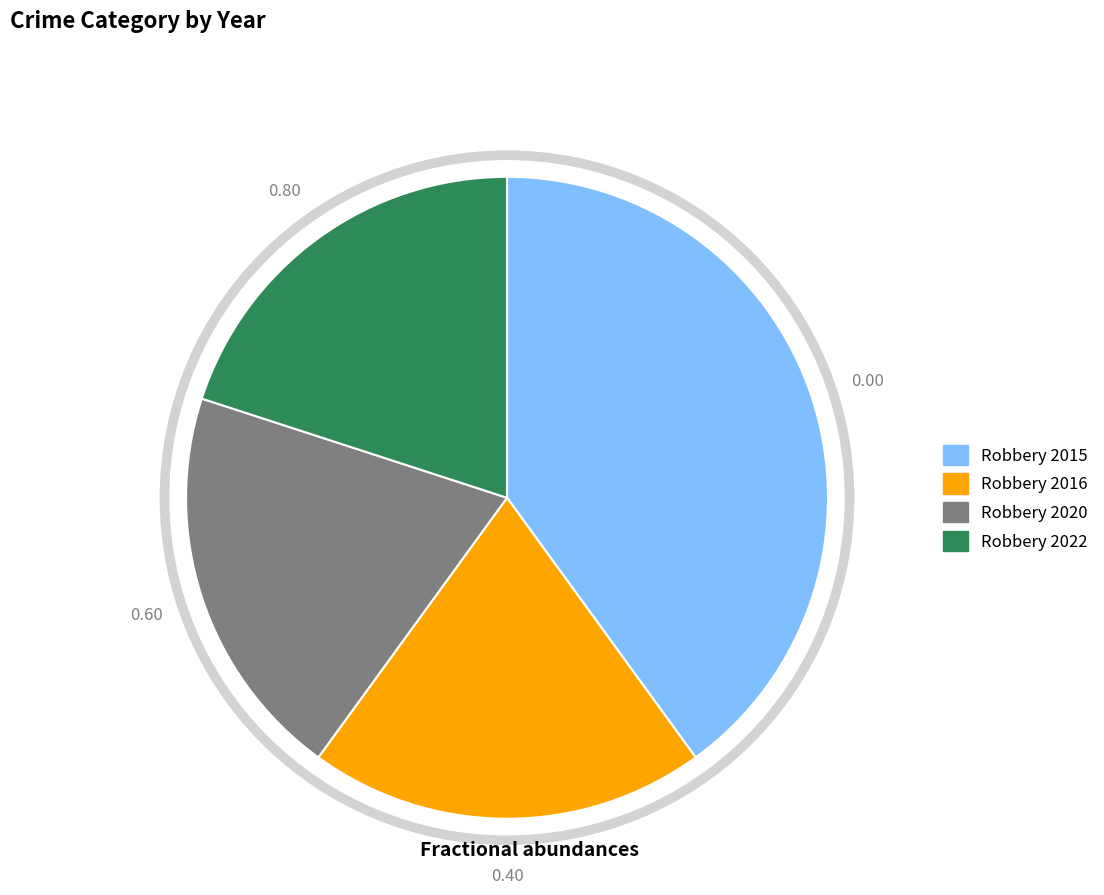

What portion of the pie excludes Robbery 2020?

80.0%